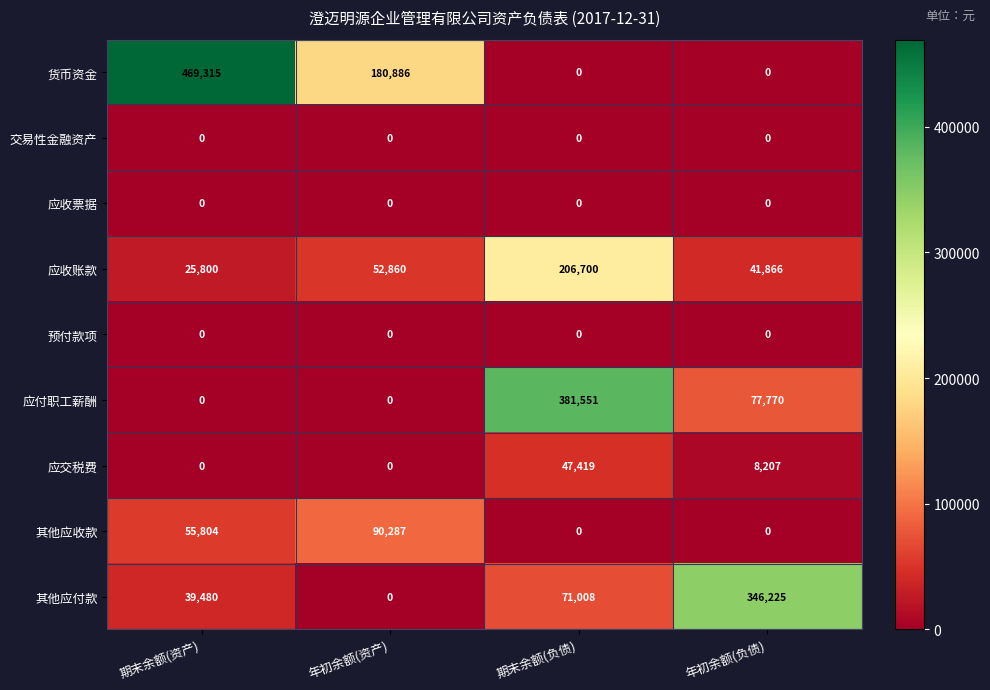

The value of 其他应收款 at 年初余额(资产) is 158201. True or false?

False